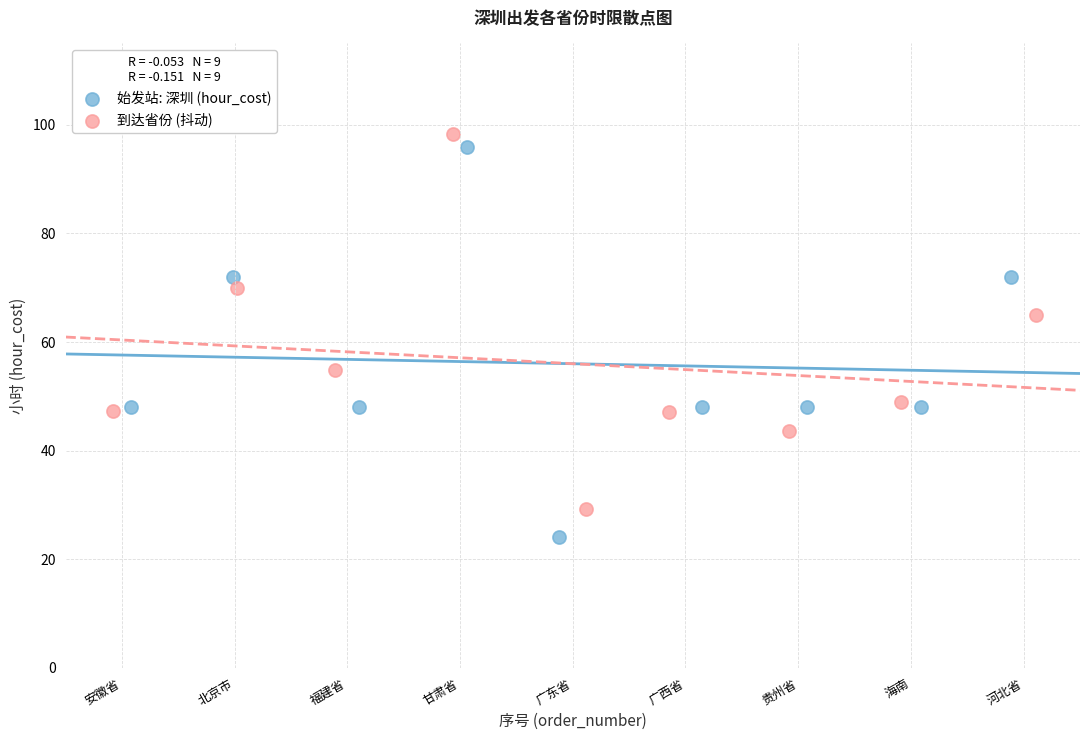

Which series has the largest Y range (max minus min)?

始发站: 深圳 (hour_cost)